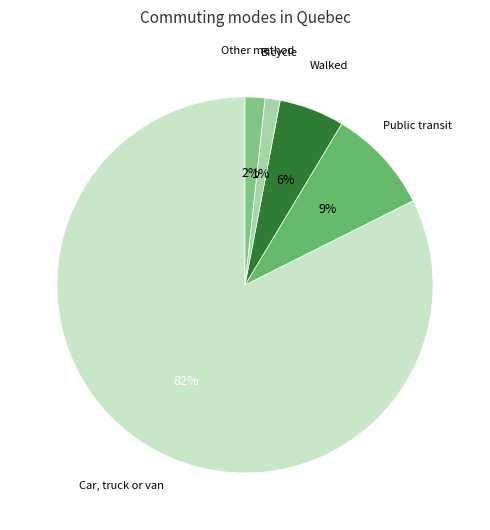

Rank the categories by value from highest to lowest.

Car, truck or van, Public transit, Walked, Other method, Bicycle